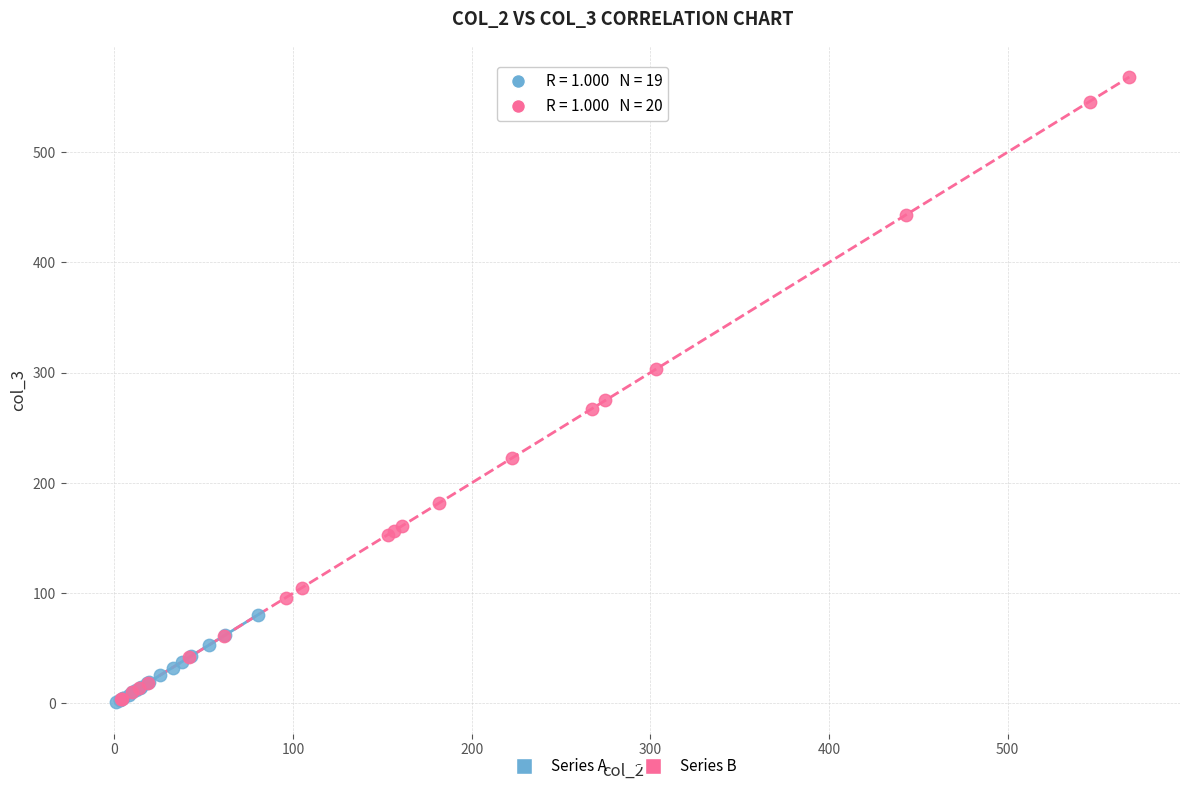

Which series has the largest Y range (max minus min)?

Series B